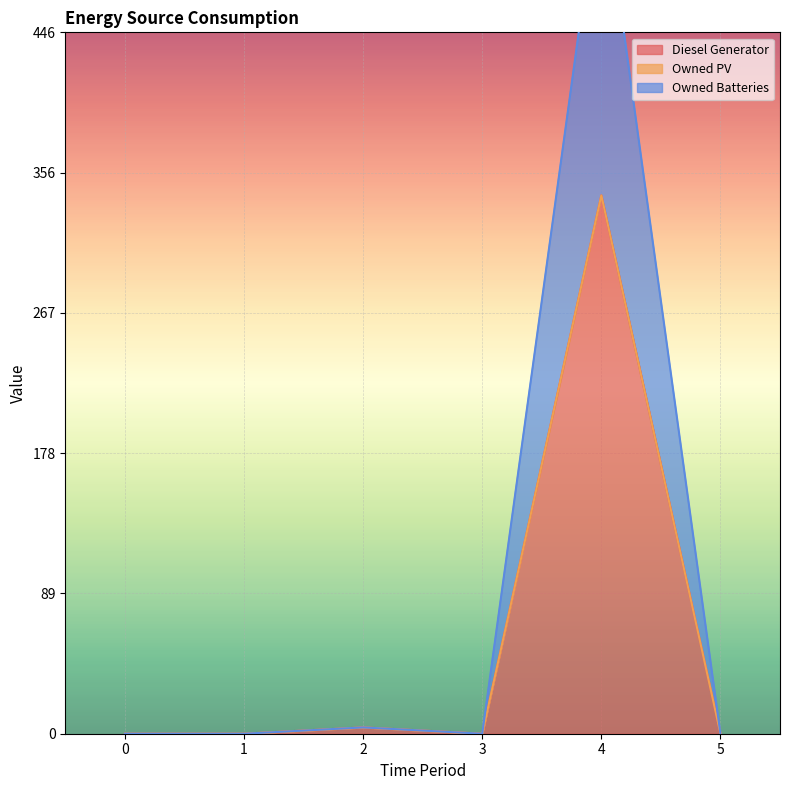

True or false: Diesel Generator has a value of 0 at 3.

True